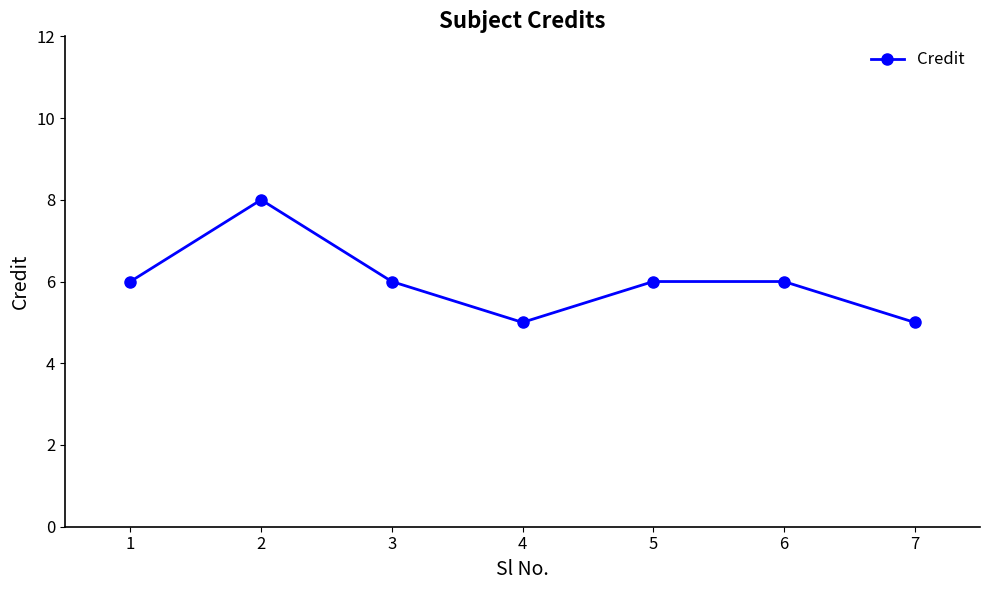

What is the difference between the maximum and minimum values?

3